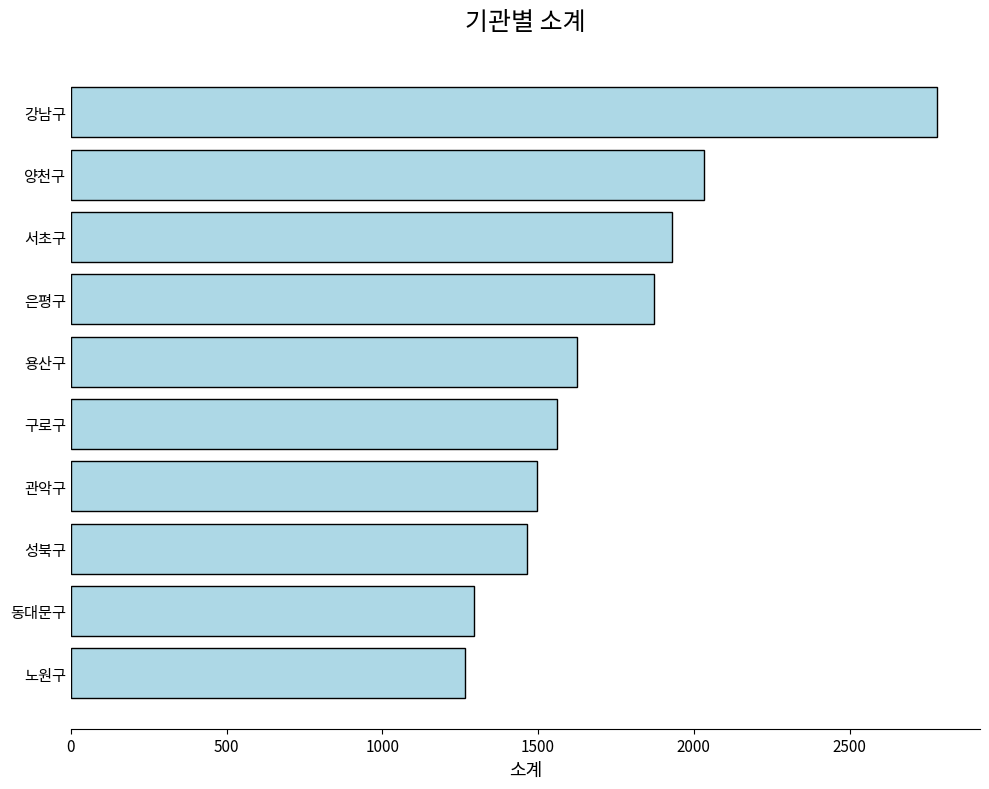

What is the sum of all values?

17321